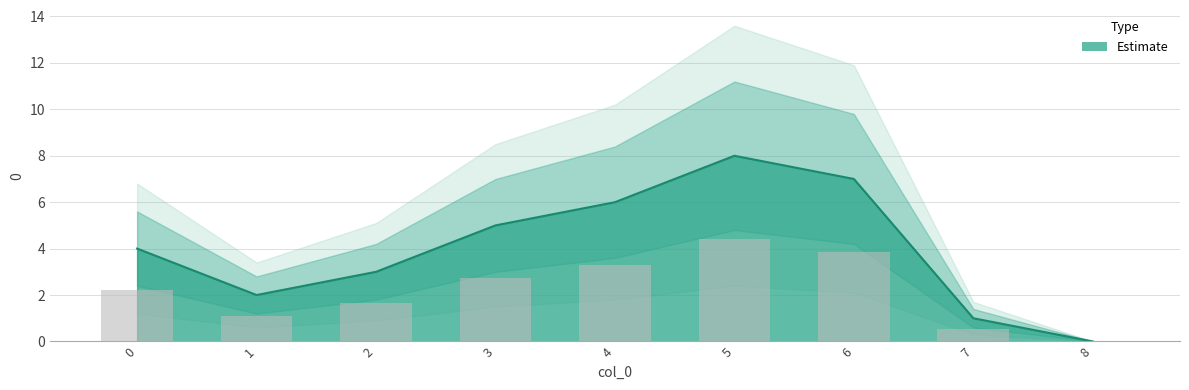

Is it true that the value at 0 is 2?

False